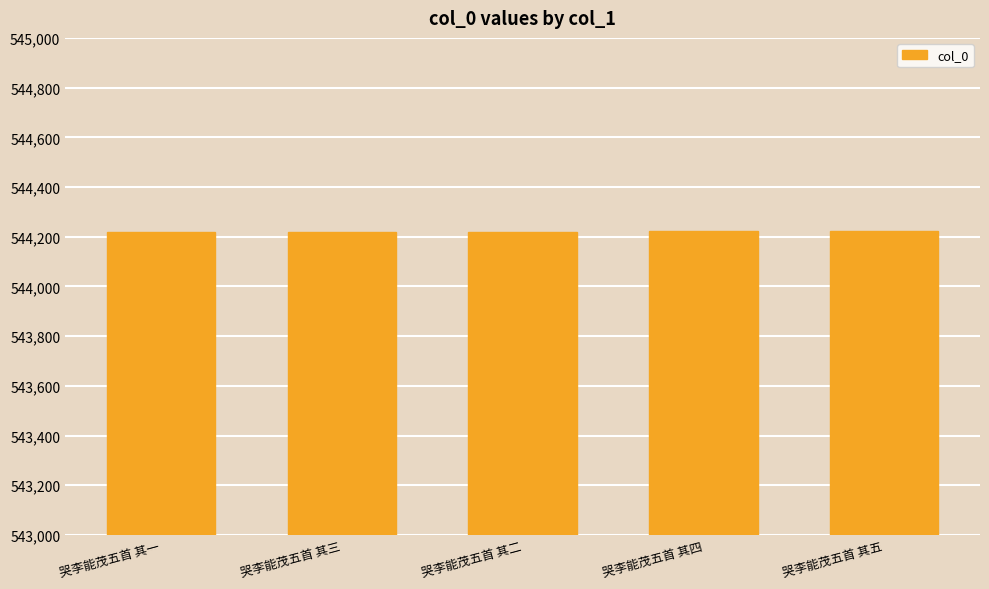

What is the change in value from 哭李能茂五首 其二 to 哭李能茂五首 其四?

+2